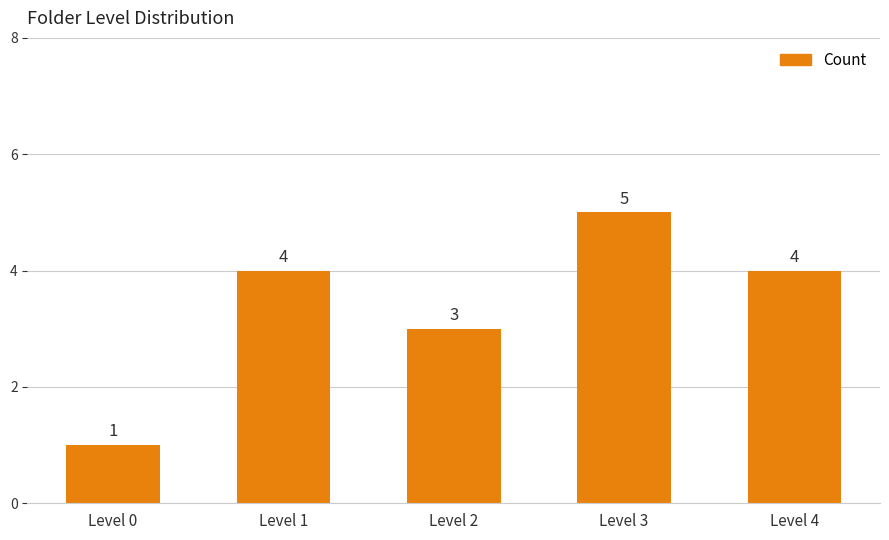

True or false: the data shows 4 at Level 1.

True